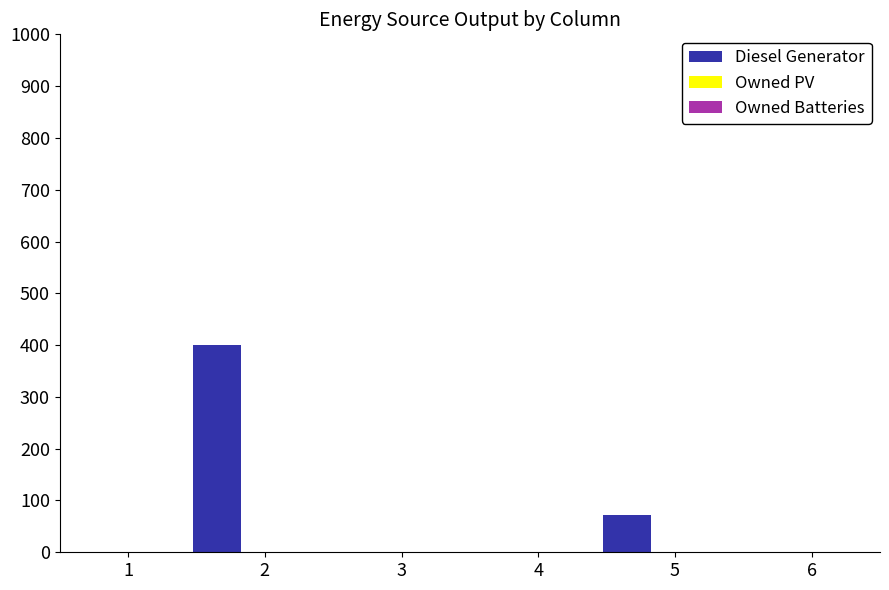

What is the maximum value shown in the chart?

400